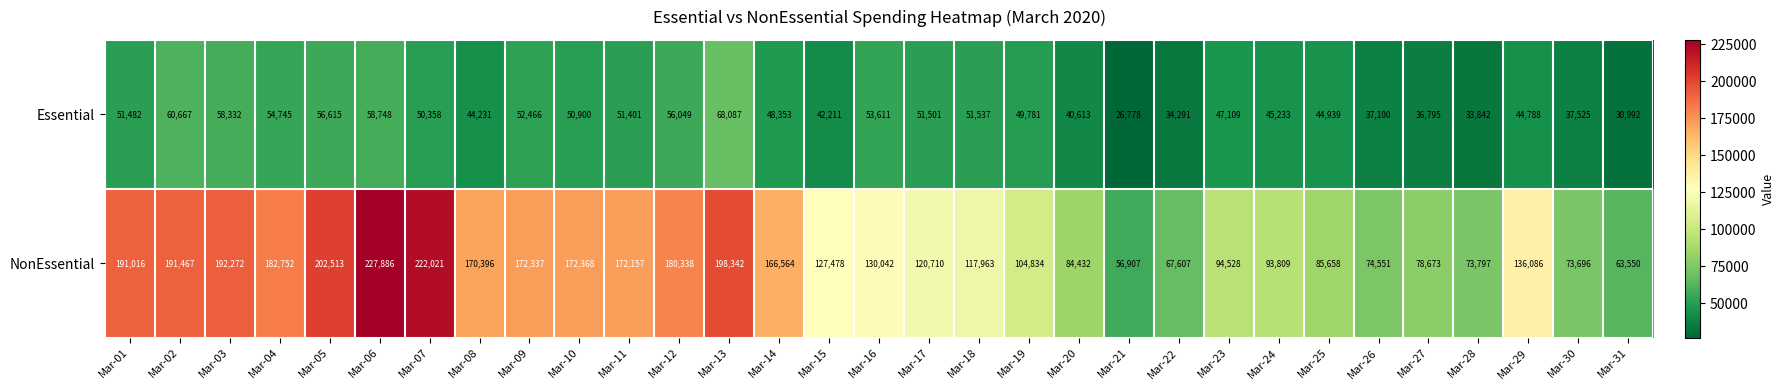

Which series has the largest total across all categories?

NonEssential